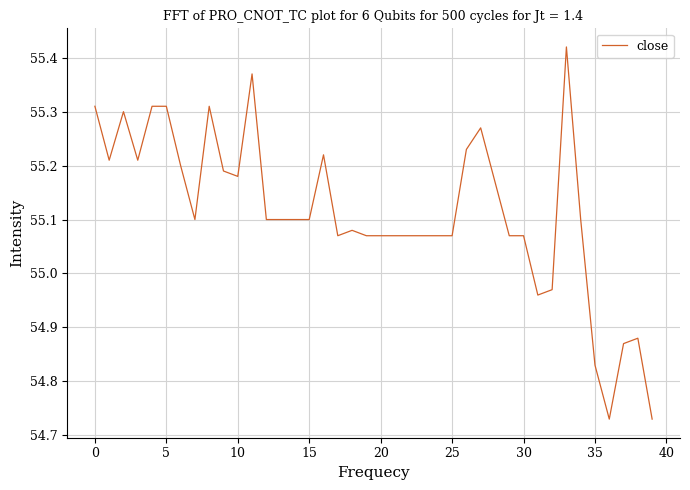

What is the difference between the maximum and minimum values?

0.7